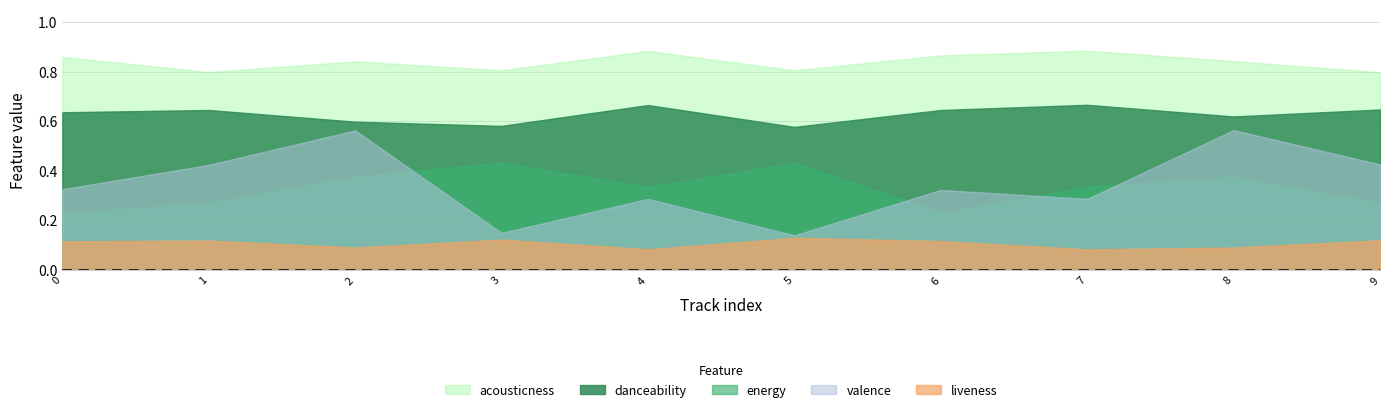

True or false: energy and danceability cross at least once.

False